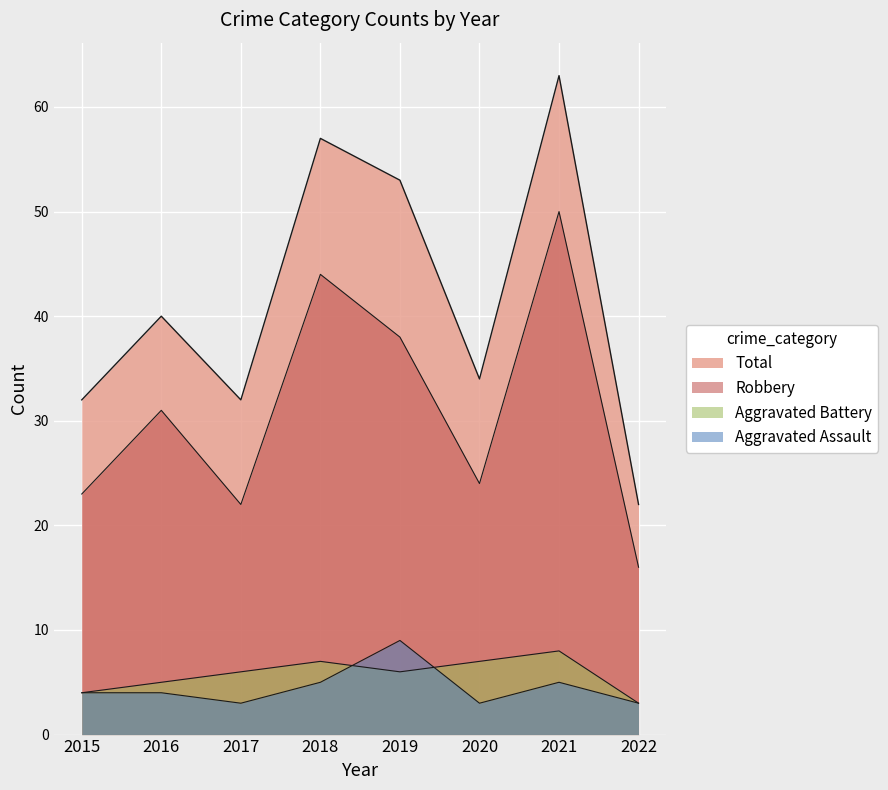

Which label corresponds to the smallest value in the chart?

2017